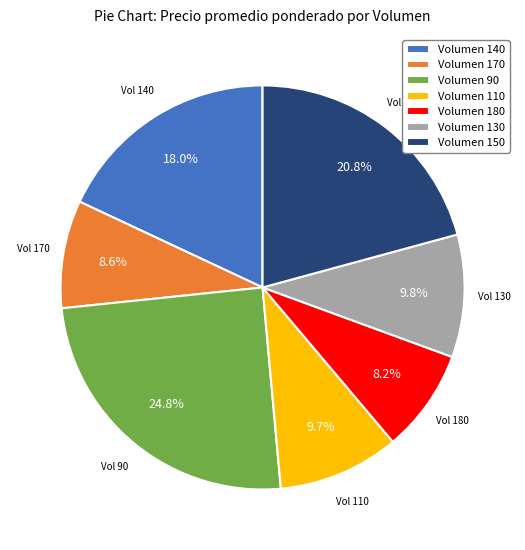

What percentage is NOT represented by Volumen 110?

90.3%